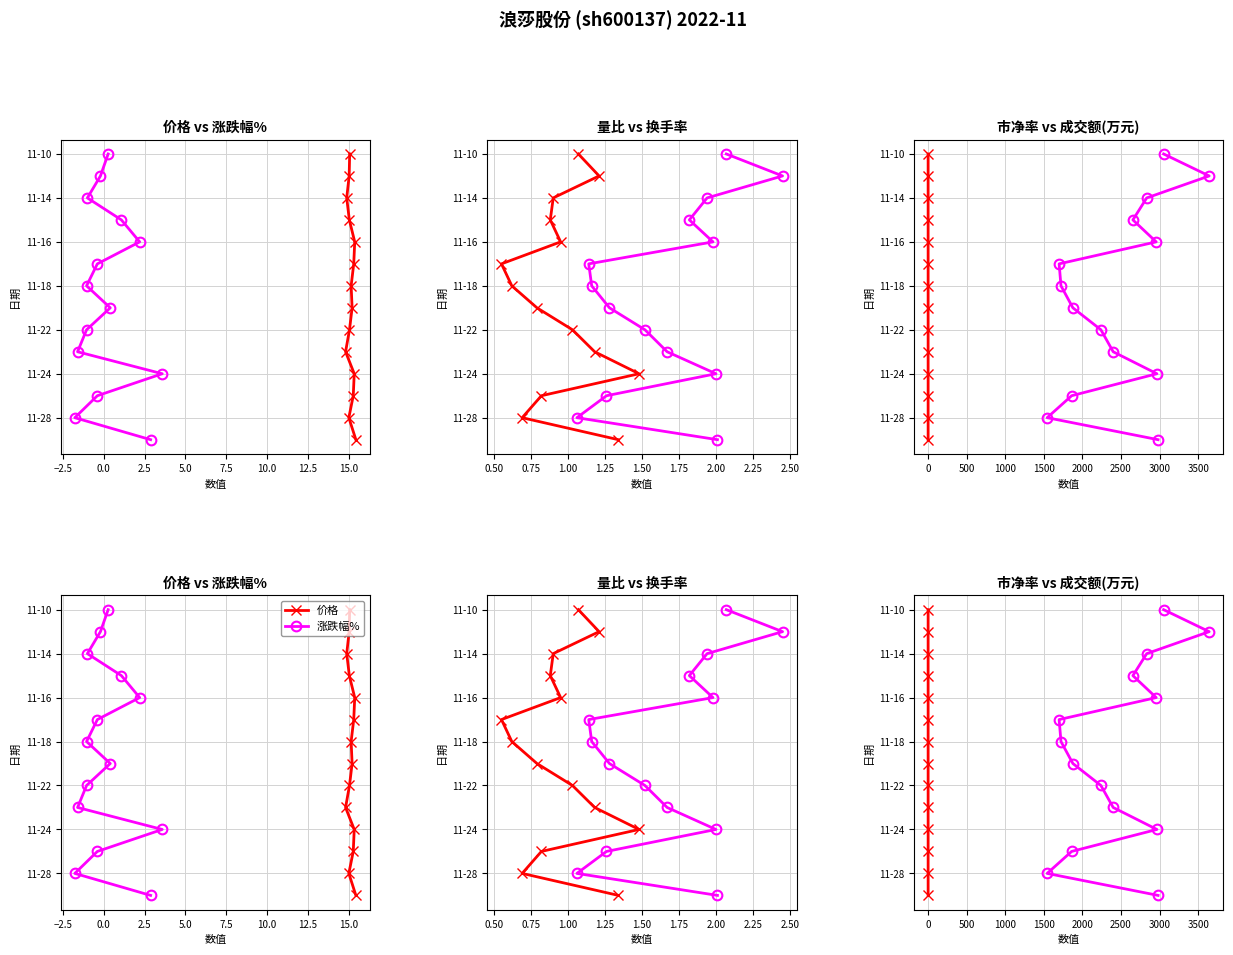

At which label is 市净率 closest to 6?

10.0